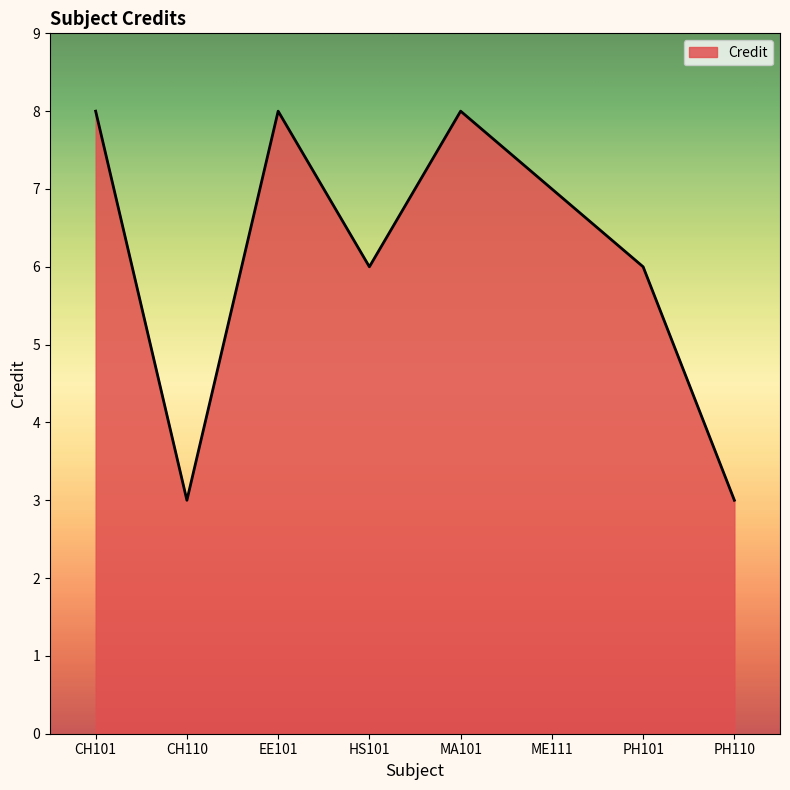

Count the number of data series in this chart.

1